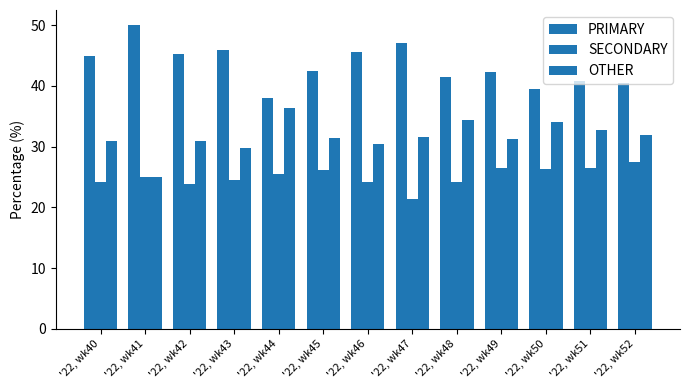

Reading left to right, extract all data points from this chart.

PRIMARY: '22, wk40=44.9	'22, wk41=50.0	'22, wk42=45.2	'22, wk43=45.8	'22, wk44=38.0	'22, wk45=42.5	'22, wk46=45.5	'22, wk47=47.1	'22, wk48=41.4	'22, wk49=42.2	'22, wk50=39.5	'22, wk51=40.8	'22, wk52=40.5
SECONDARY: '22, wk40=24.2	'22, wk41=25.0	'22, wk42=23.9	'22, wk43=24.5	'22, wk44=25.6	'22, wk45=26.2	'22, wk46=24.1	'22, wk47=21.4	'22, wk48=24.2	'22, wk49=26.4	'22, wk50=26.4	'22, wk51=26.5	'22, wk52=27.5
OTHER: '22, wk40=30.9	'22, wk41=25.0	'22, wk42=31.0	'22, wk43=29.7	'22, wk44=36.4	'22, wk45=31.3	'22, wk46=30.4	'22, wk47=31.5	'22, wk48=34.3	'22, wk49=31.3	'22, wk50=34.1	'22, wk51=32.7	'22, wk52=31.9